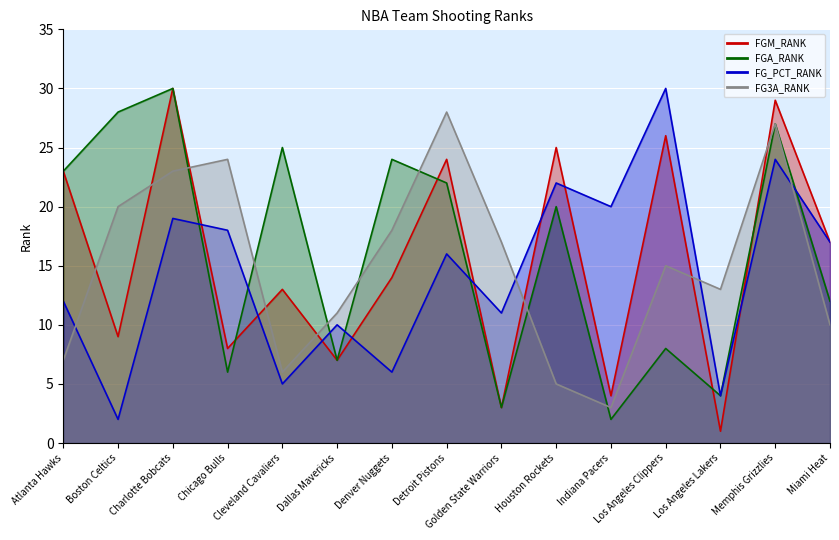

At which category is the sum across all series the highest?

Memphis Grizzlies